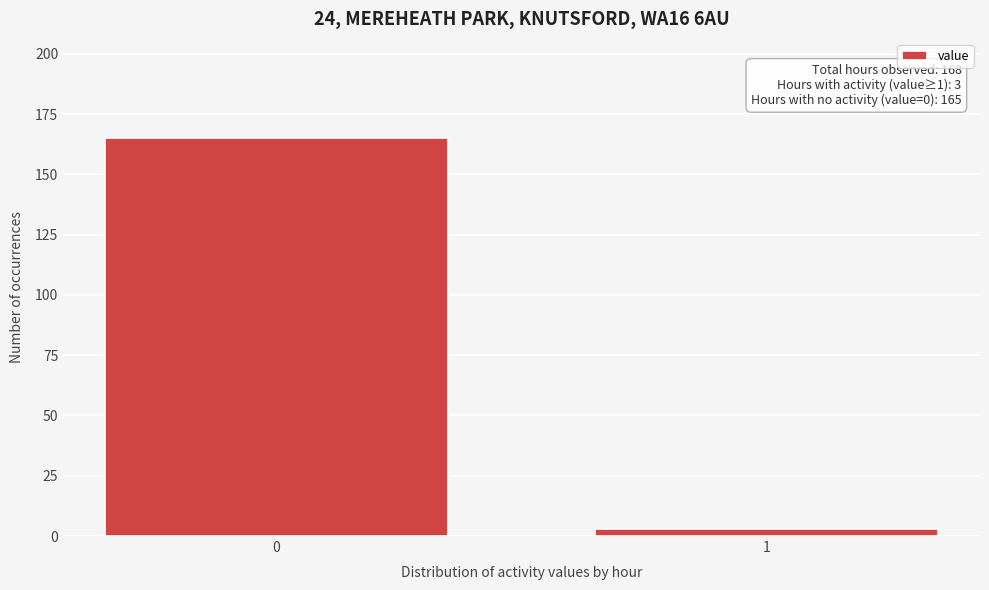

Reading left to right, transcribe all the data shown in this chart.

0=165	1=3